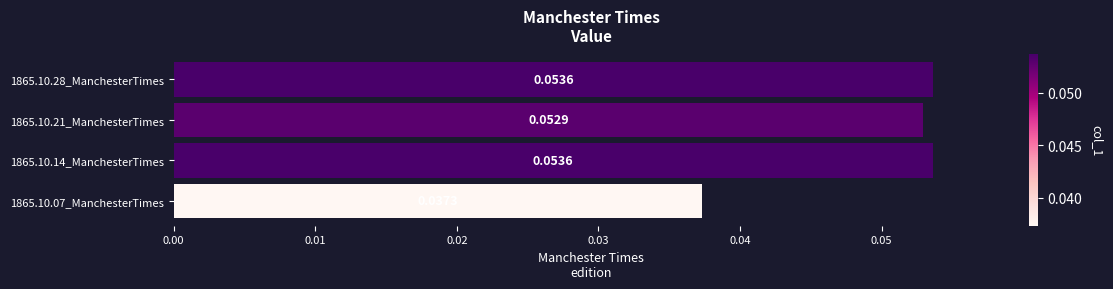

Does the chart contain any negative values?

No